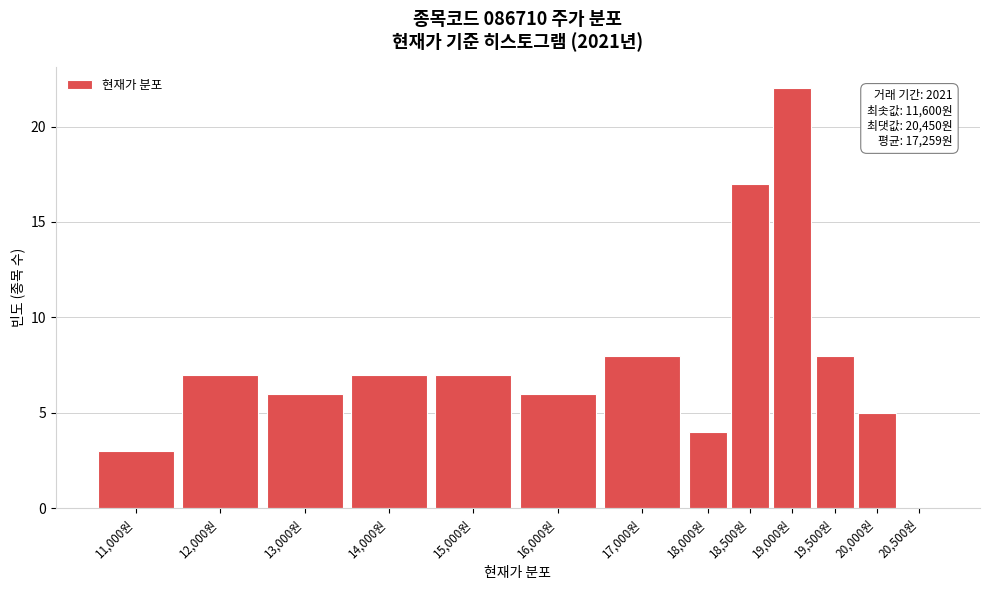

Reading left to right, extract all data points from this chart.

11,000원=3	12,000원=7	13,000원=6	14,000원=7	15,000원=7	16,000원=6	17,000원=8	18,000원=4	18,500원=17	19,000원=22	19,500원=8	20,000원=5	20,500원=0